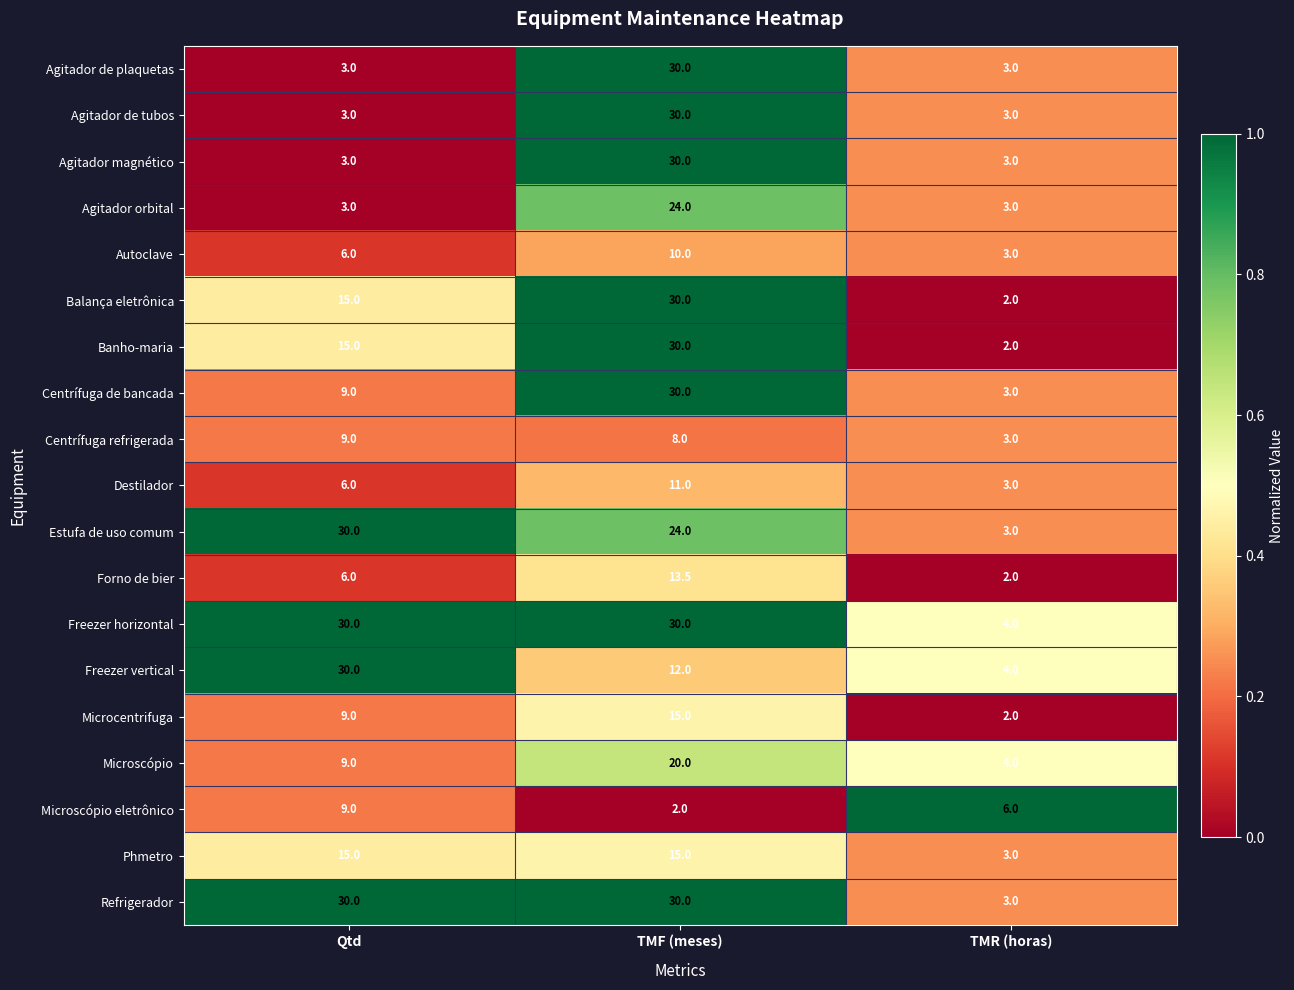

True or false: Freezer horizontal has a value of 30.0 at TMF (meses).

True